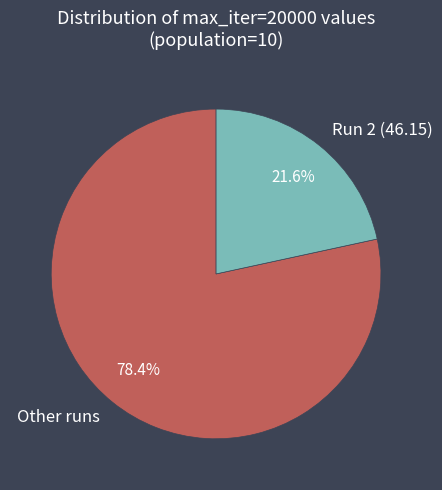

What percentage do Other runs and Run 2 (46.15) together represent?

100.0%